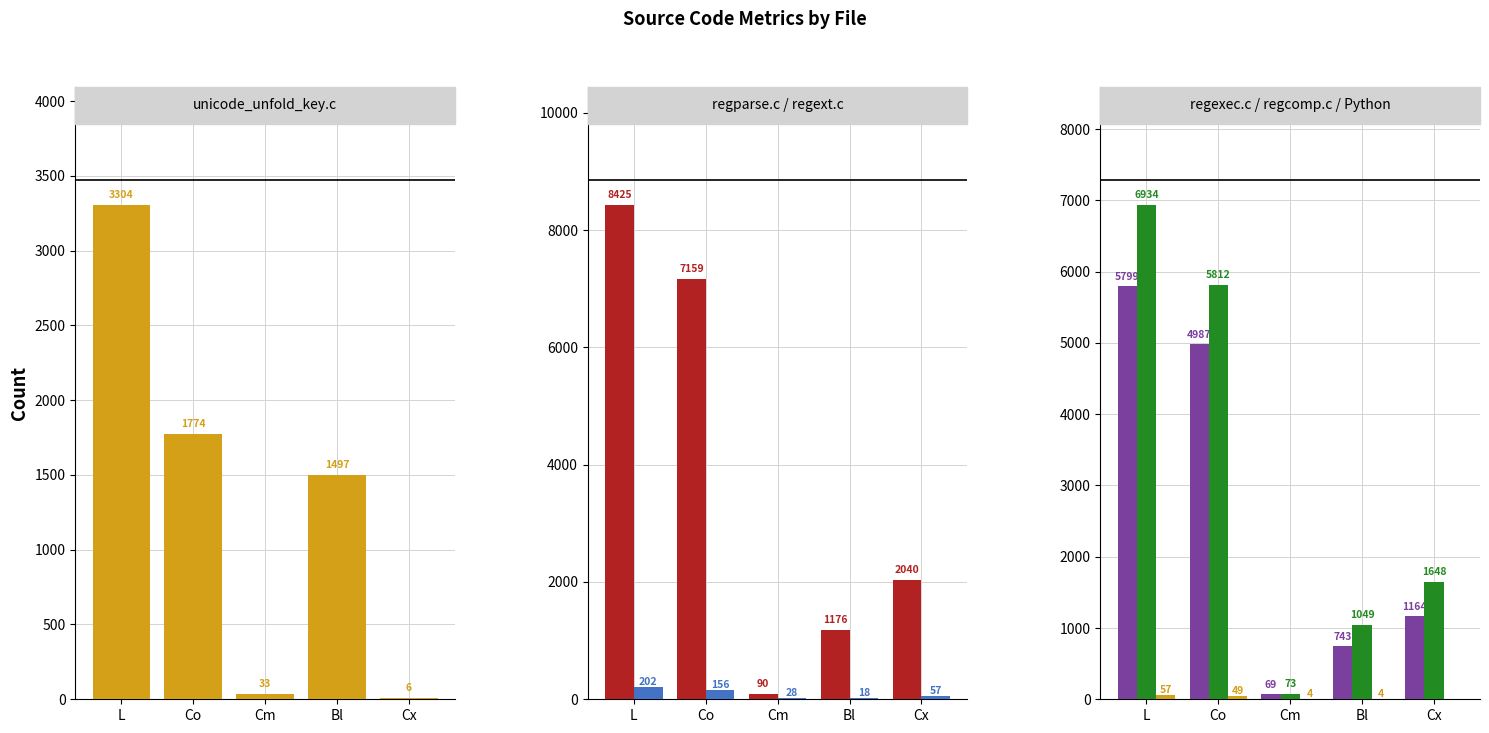

What are all the series names shown in the legend?

unicode unfold key, regparse, regext, regexec, regcomp, Python